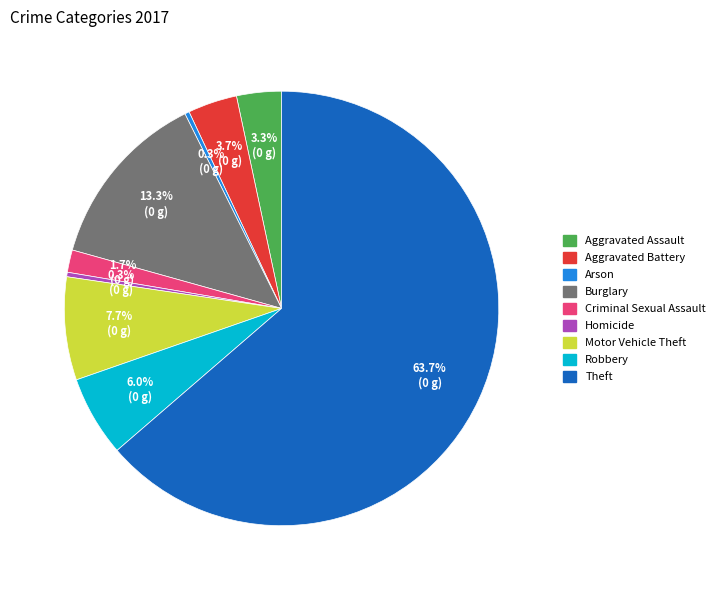

What is the ratio of the value at Arson to the value at Robbery?

0.1